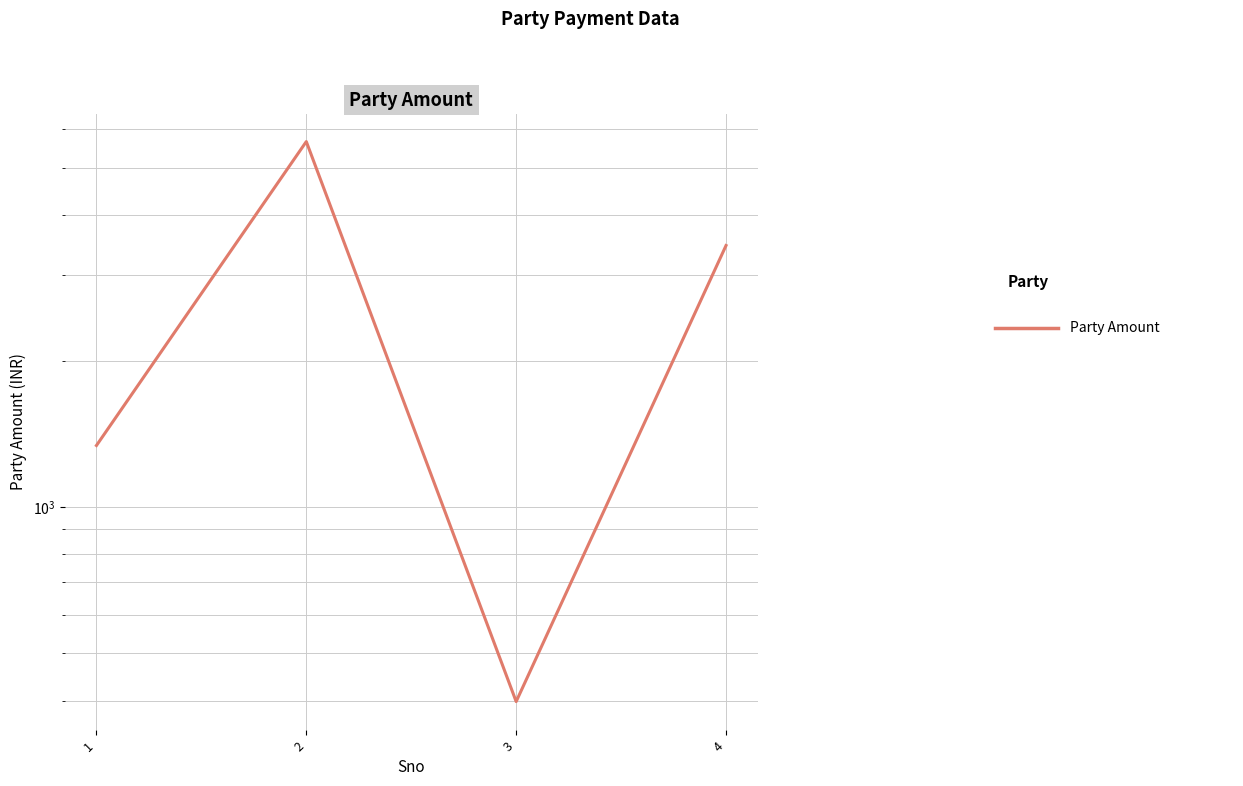

What is the sum of the values at 3 and 4?

3856